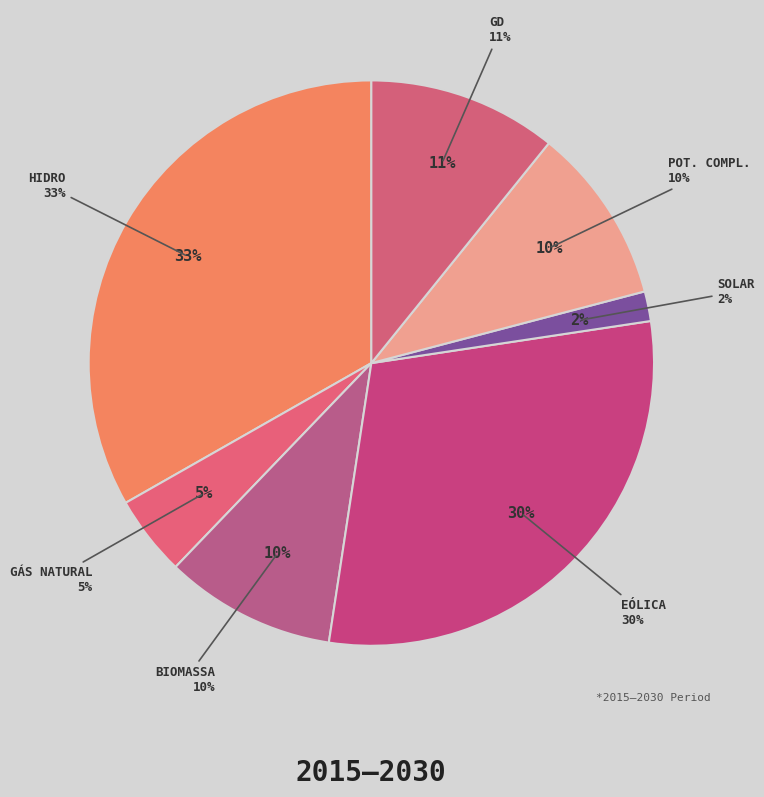

Is there any slice that represents more than half of the pie?

No